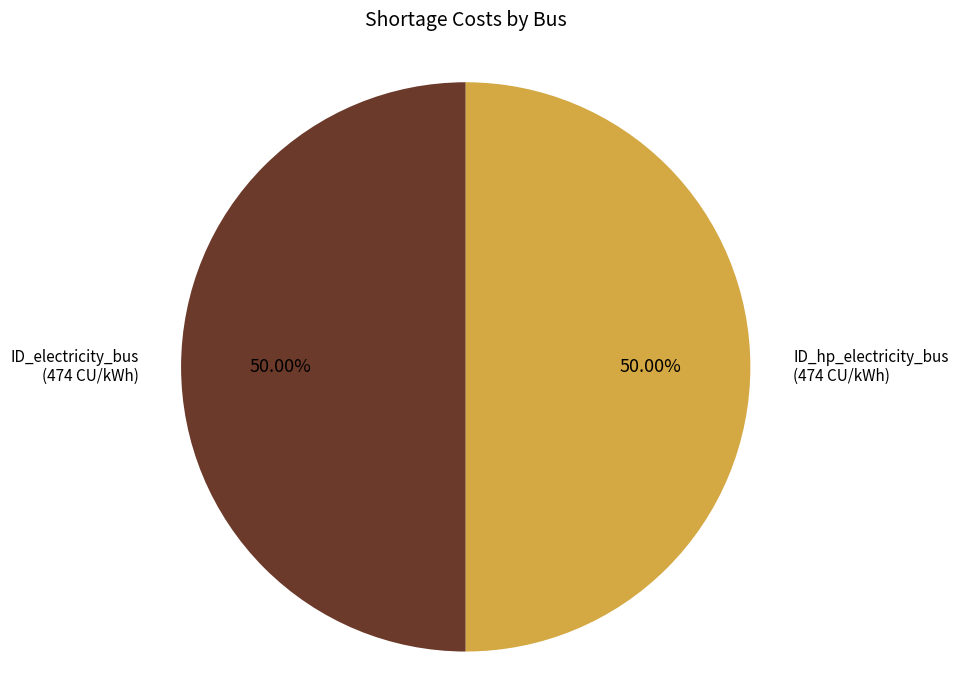

Do ID_hp_electricity_bus and ID_electricity_bus together represent more than half of the pie?

Yes